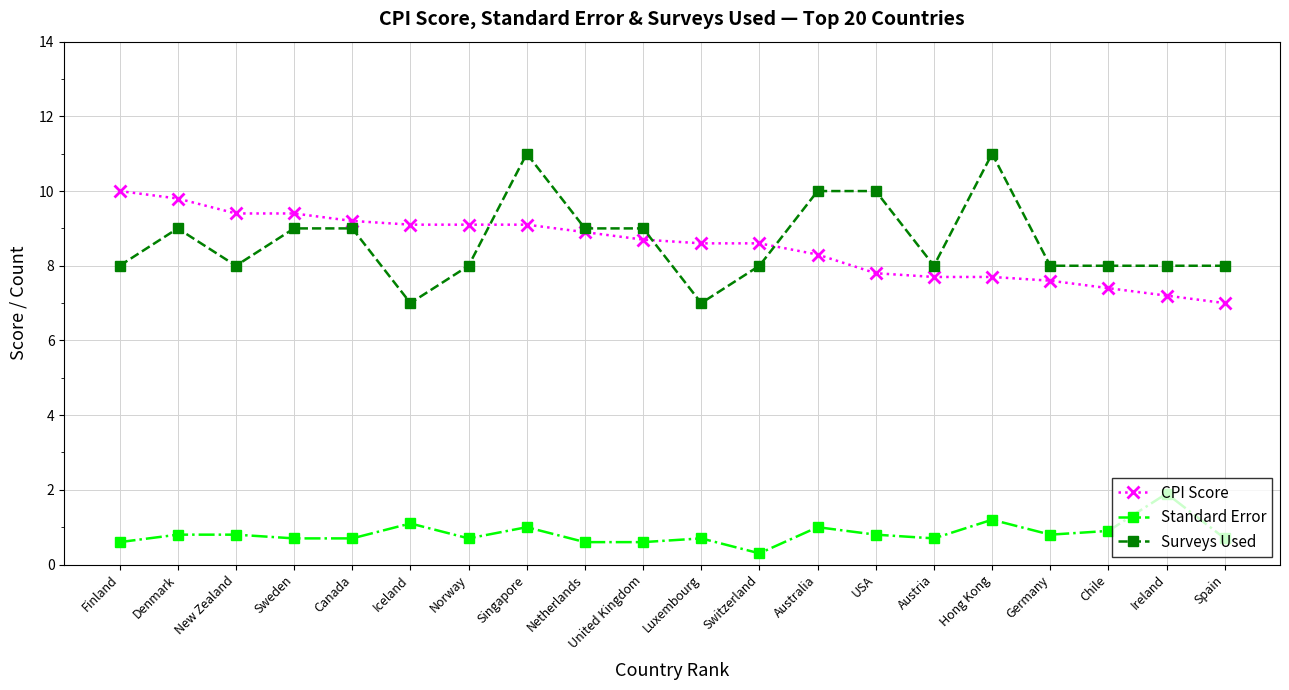

Is this an area chart (filled region under the line)?

No